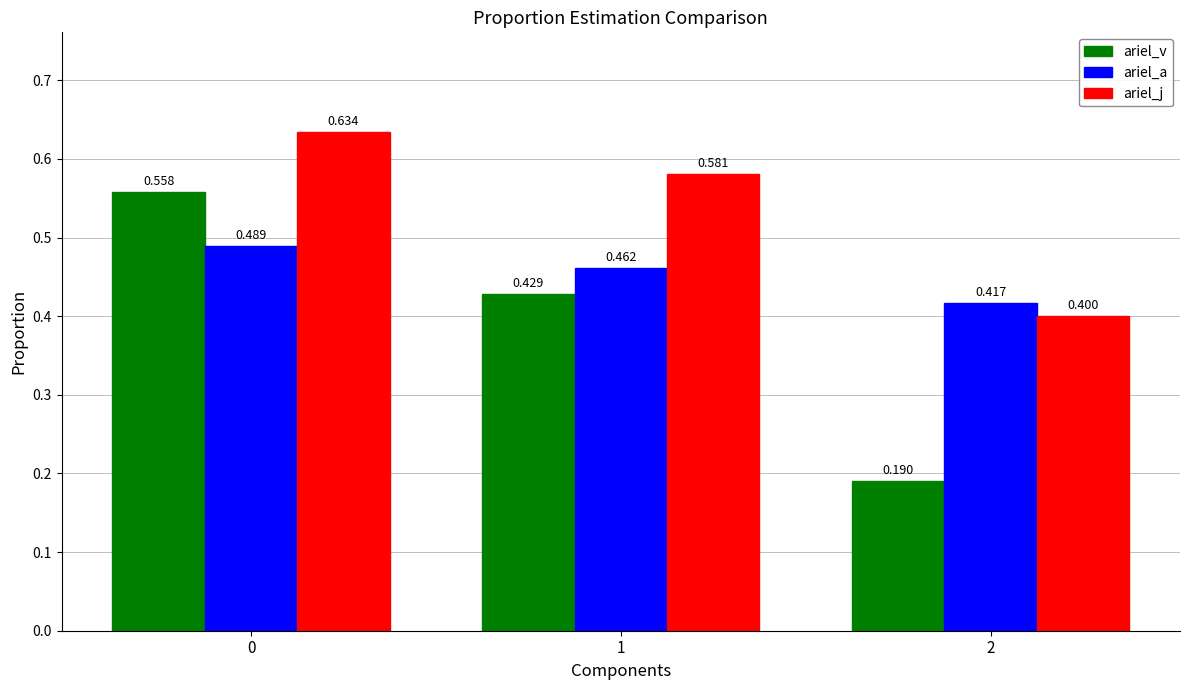

What is the difference between the maximum and minimum values in the ariel_a series?

0.1